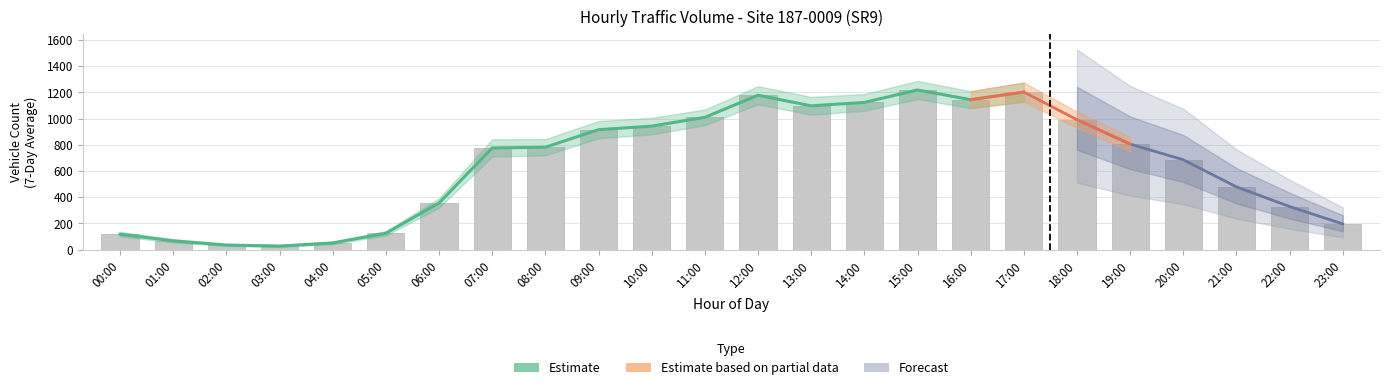

Between 03:00 and 12:00, which is larger?

12:00